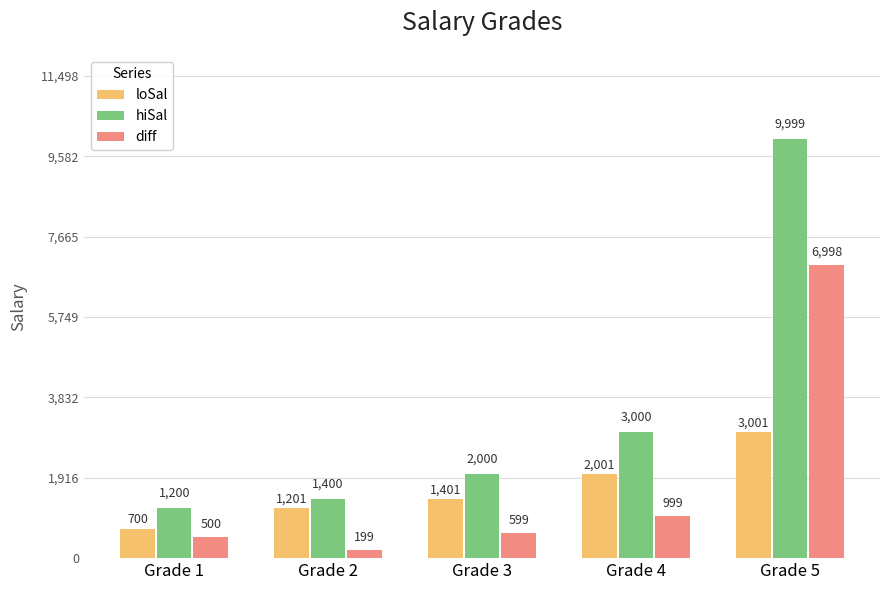

How many bars are there in each group?

3